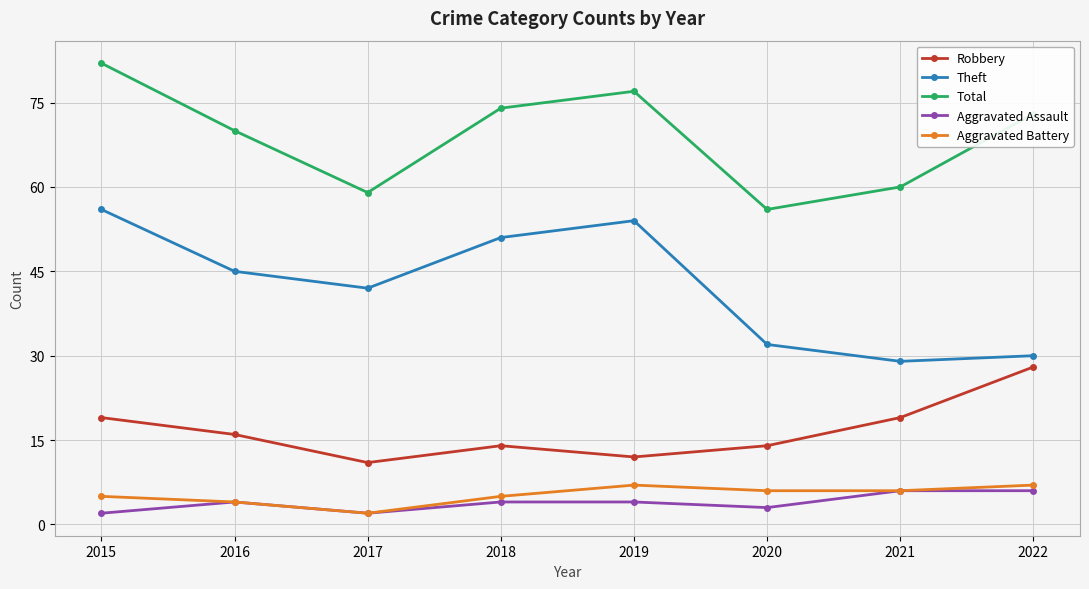

True or false: Total and Robbery cross at least once.

False